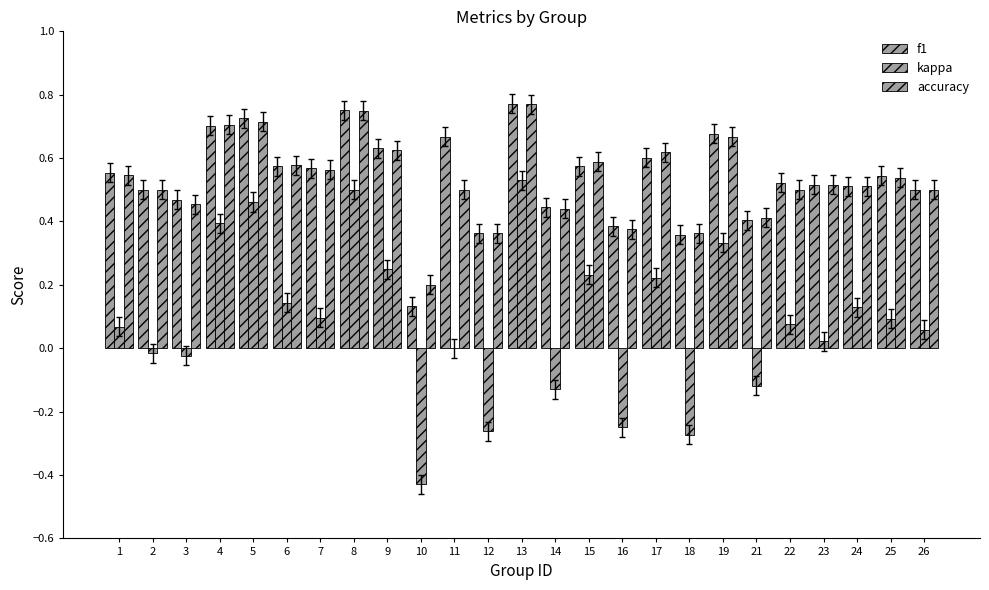

Which series changed the most between 14 and 19?

kappa